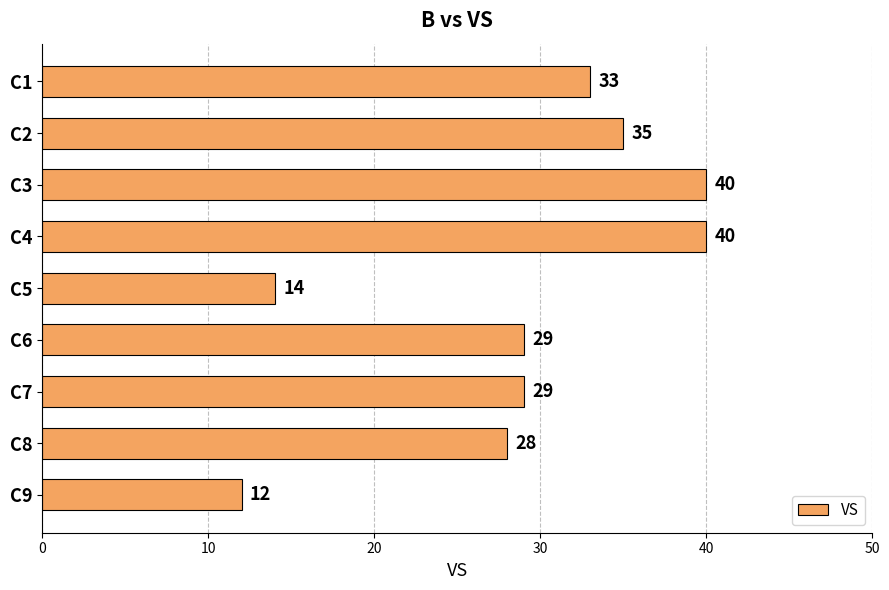

Where is the data nearest to the value 26?

C8